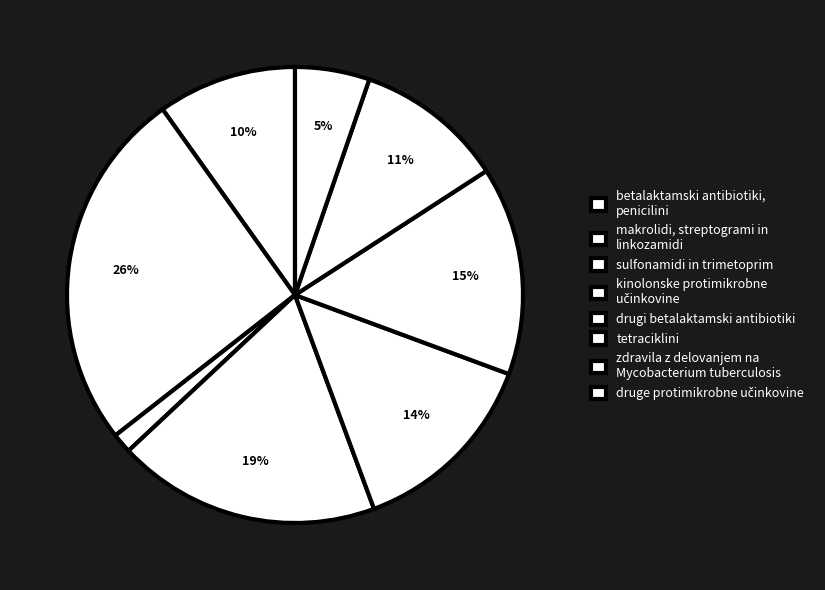

How many slices are in this pie chart?

8